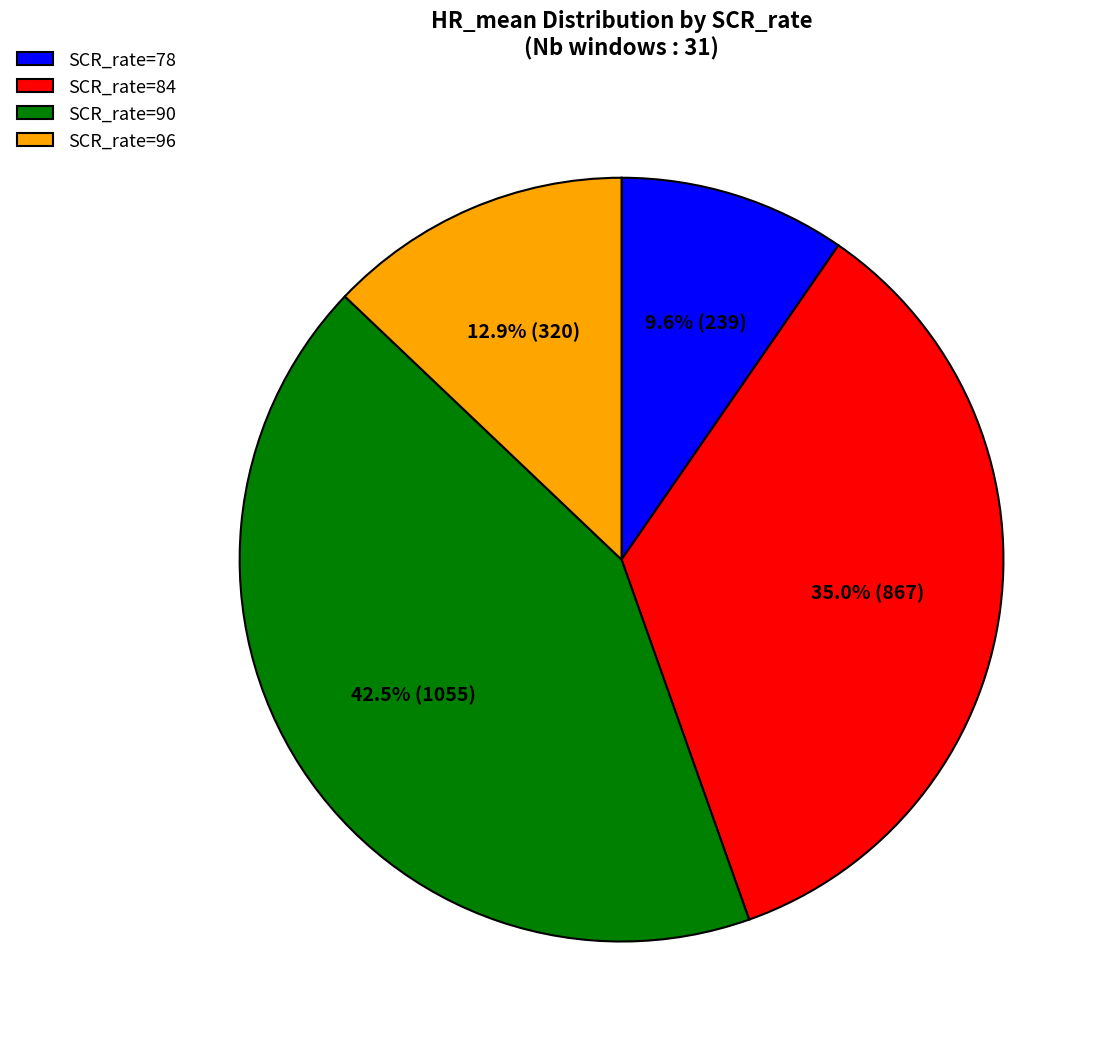

What percentage is the SCR_rate=78 slice, to the nearest percent?

10%